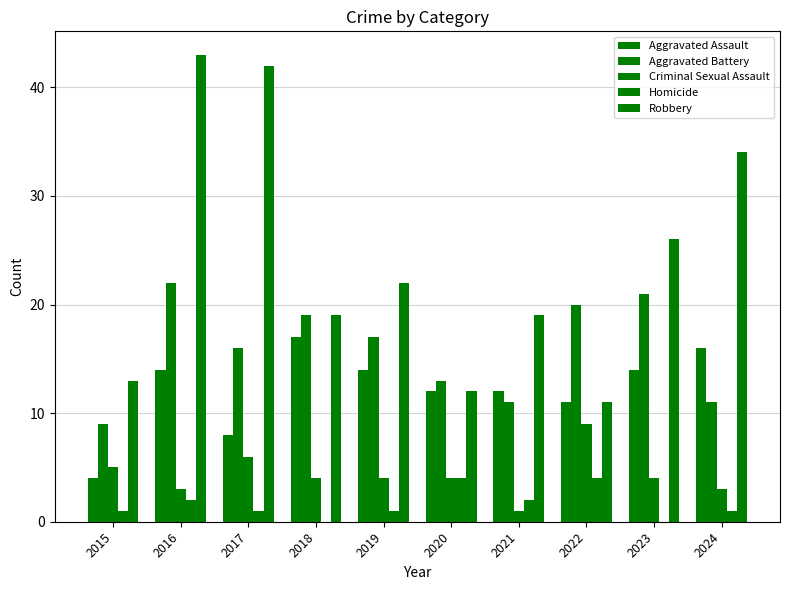

Are the bars grouped side by side (vs. stacked)?

Yes